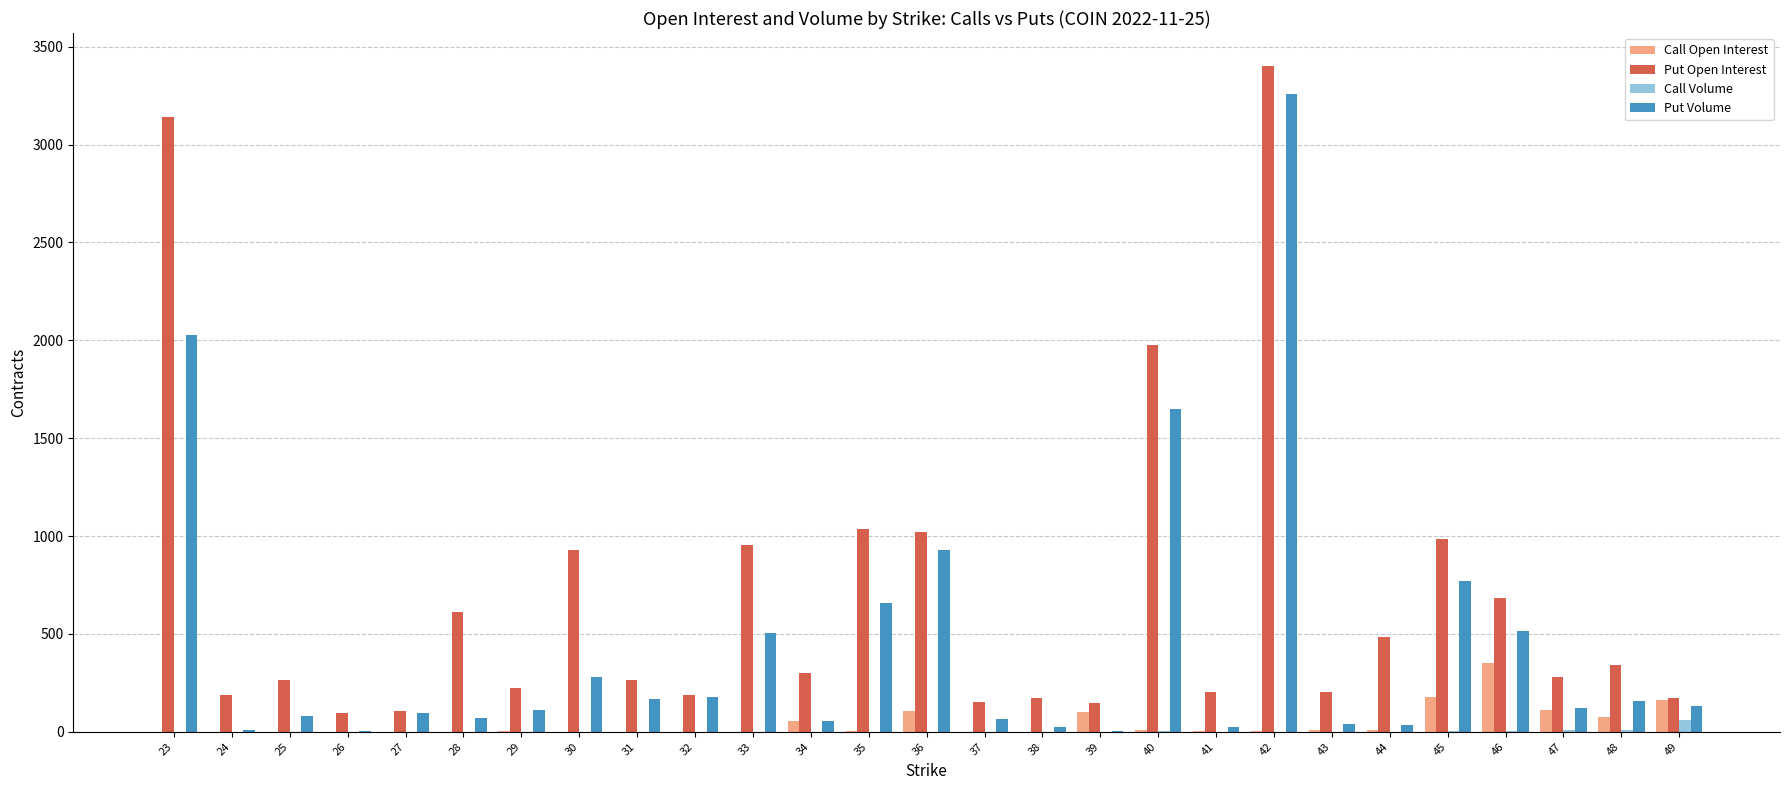

Count the number of categories in the chart.

27